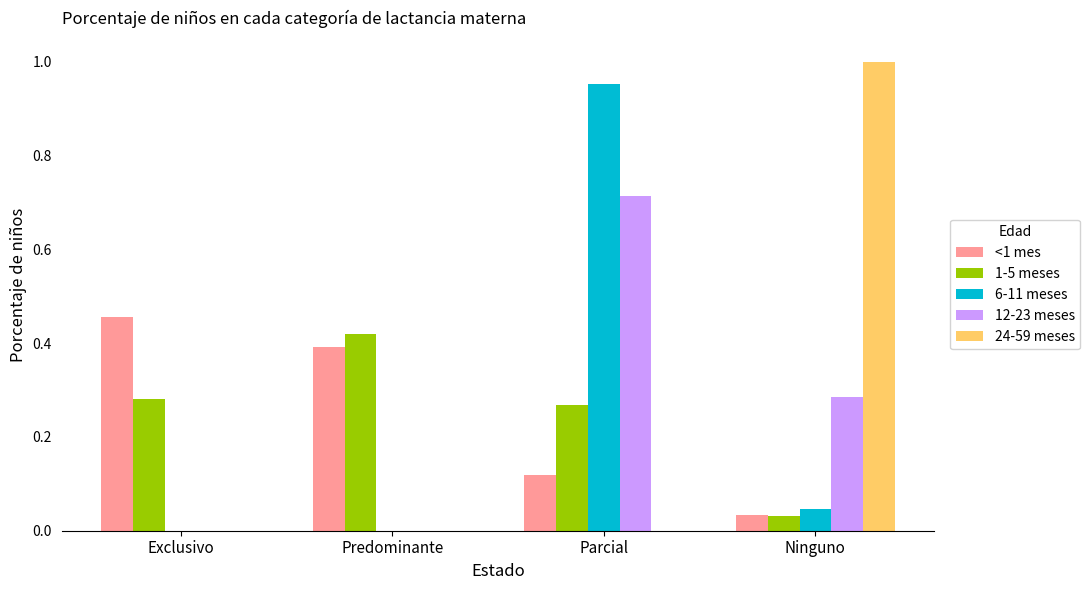

Which series has the widest spread of values?

24-59 meses